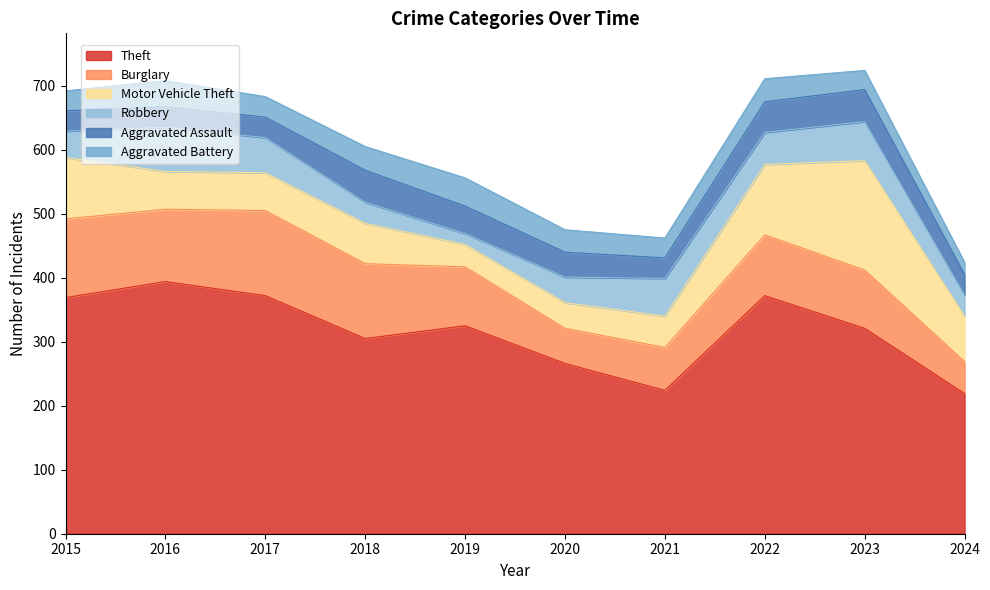

Reading left to right, transcribe all the data shown in this chart.

Theft: 369	394	372	305	325	266	224	372	321	219
Burglary: 123	113	133	117	92	55	67	95	91	50
Motor Vehicle Theft: 96	59	59	63	35	40	49	110	171	71
Robbery: 41	69	55	33	17	40	59	50	61	33
Aggravated Assault: 32	32	32	50	43	39	32	48	50	32
Aggravated Battery: 31	41	32	37	44	35	31	36	30	19